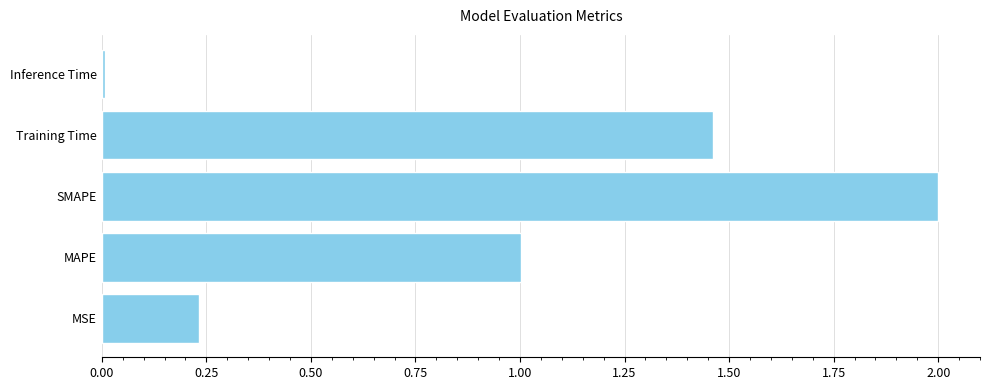

Rank the categories by value from lowest to highest.

Inference Time, MSE, MAPE, Training Time, SMAPE